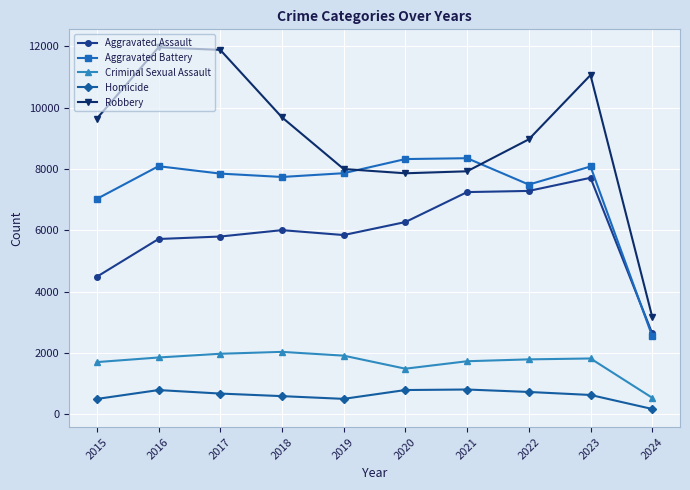

True or false: Criminal Sexual Assault has more than 0 interior local peaks.

True